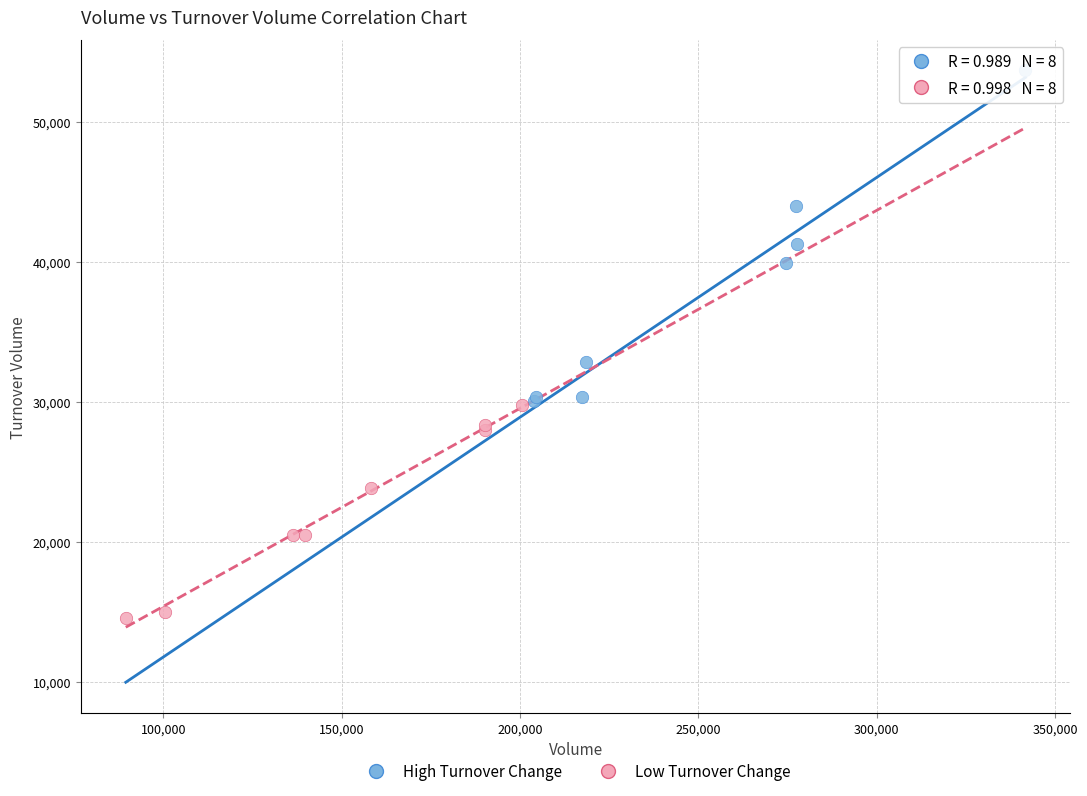

Which series has the largest Y range (max minus min)?

High Turnover Change